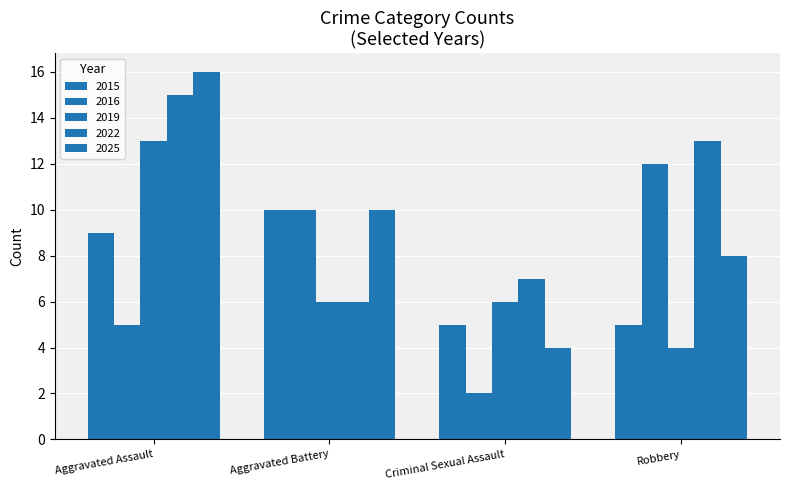

Reading right to left, list all the values displayed in this chart.

2015: 5	5	10	9
2016: 12	2	10	5
2019: 4	6	6	13
2022: 13	7	6	15
2025: 8	4	10	16